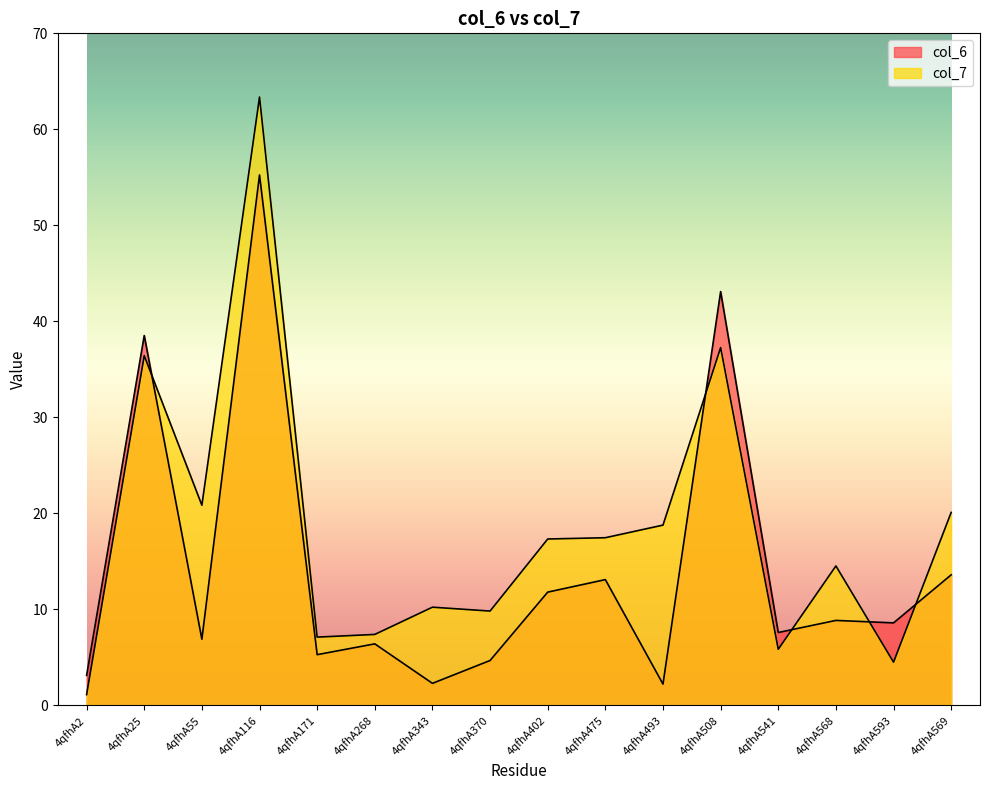

Rank the series by their maximum value, from highest to lowest.

col_7, col_6